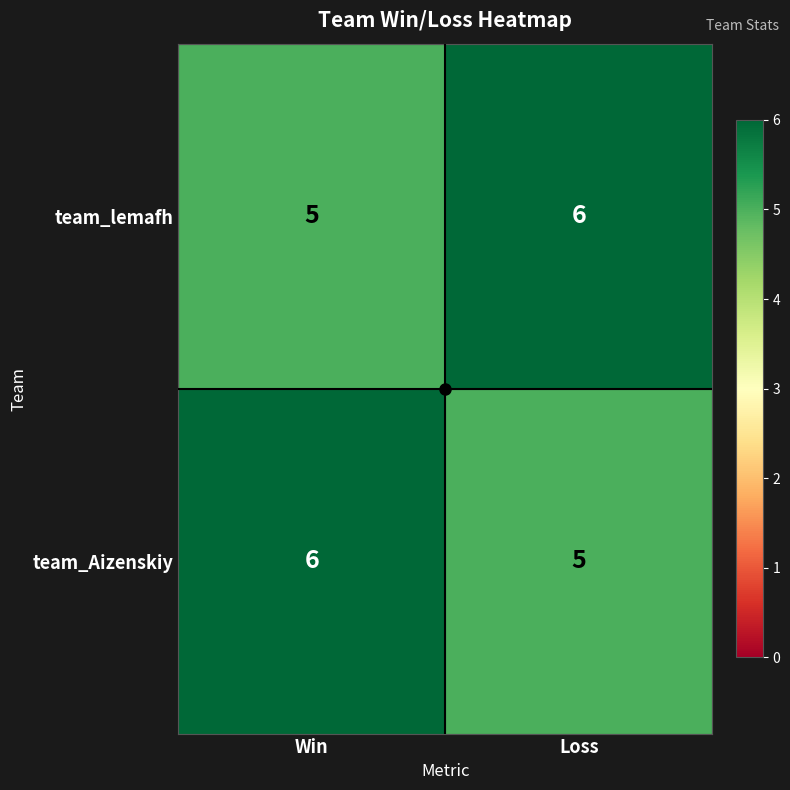

True or false: team_Aizenskiy has a value of 6 at Win.

True